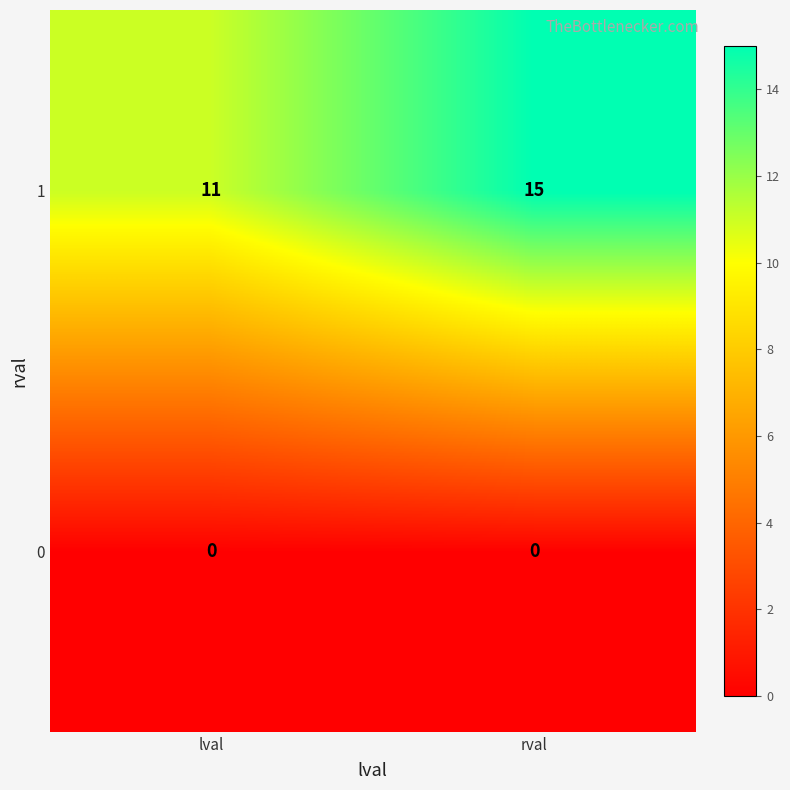

Count the number of data series in this chart.

2